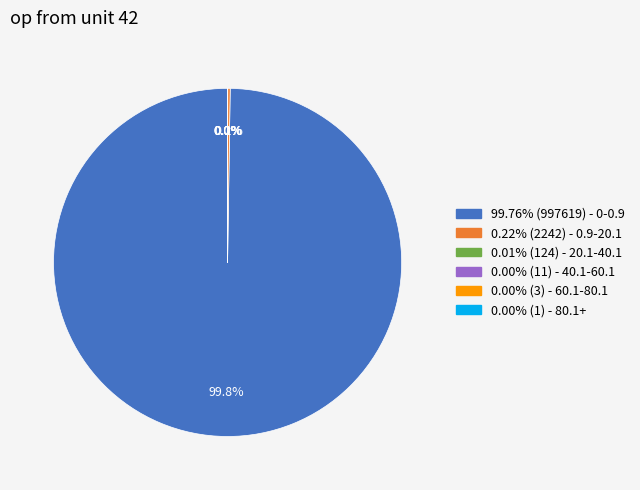

Is there any slice that represents more than half of the pie?

Yes